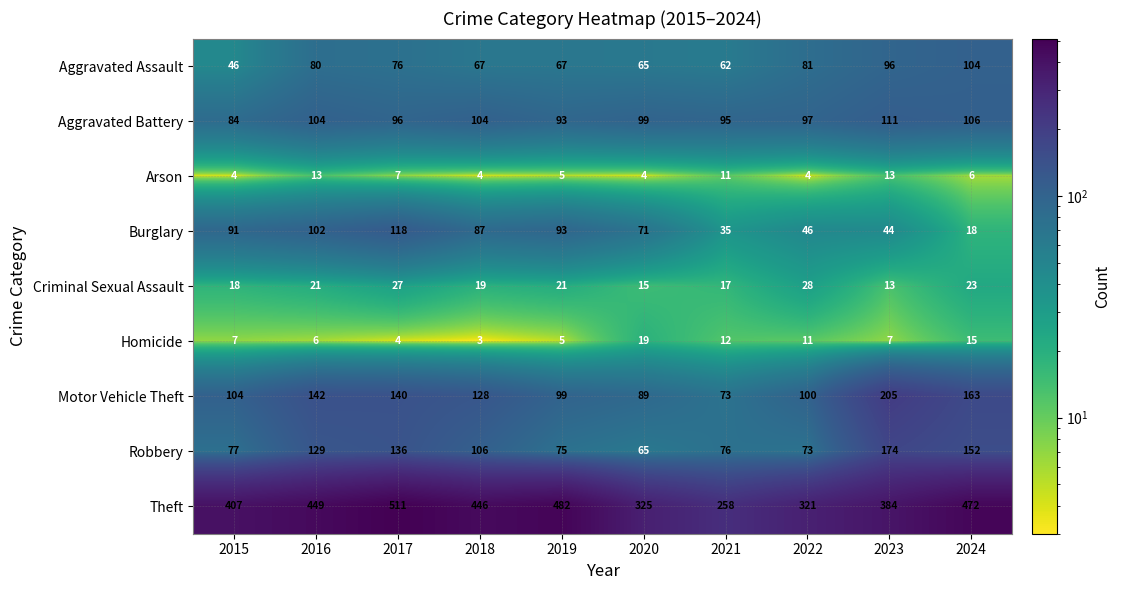

Is it true that Robbery equals 136 at 2017?

True